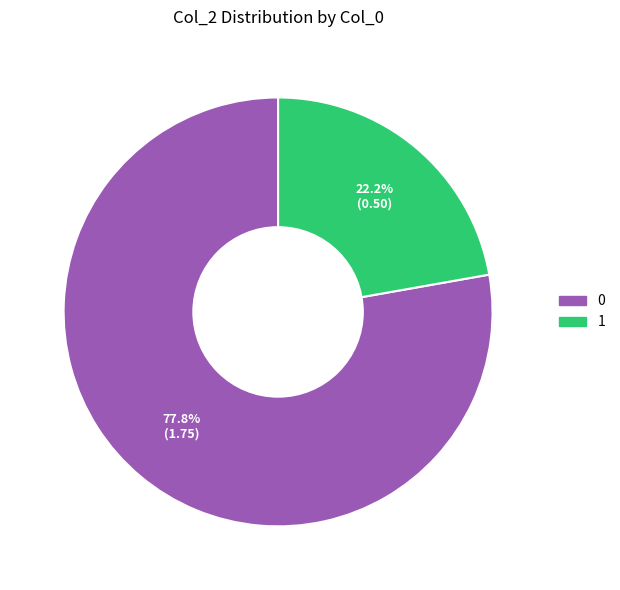

Is it true that 1 is 29% of the pie?

False